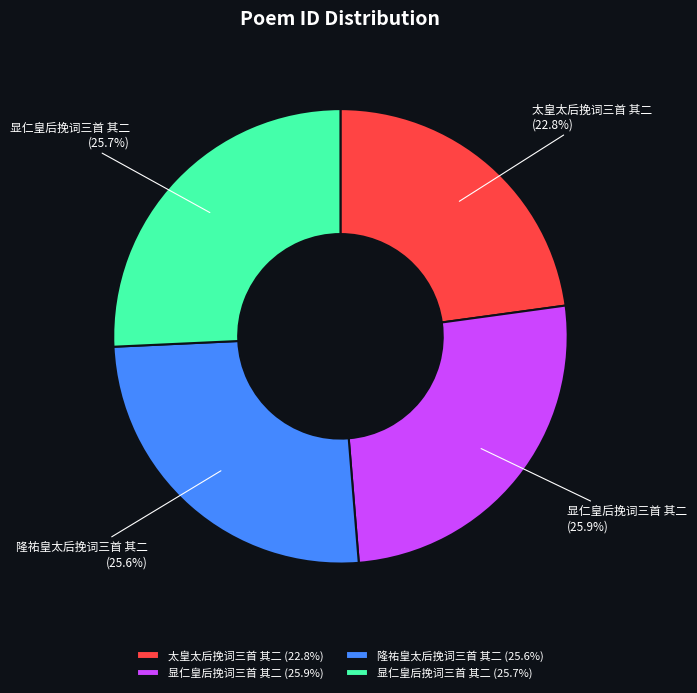

To the nearest percent, what is the average slice percentage?

25%